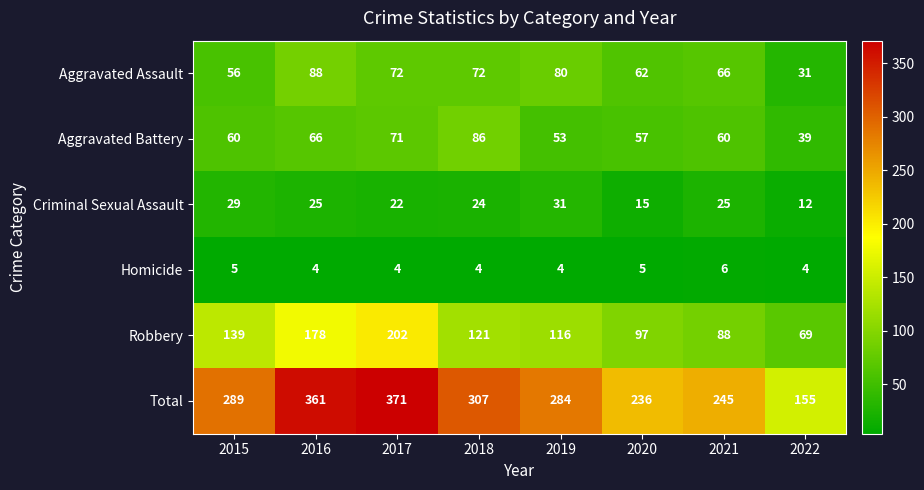

What is the smallest value displayed?

4